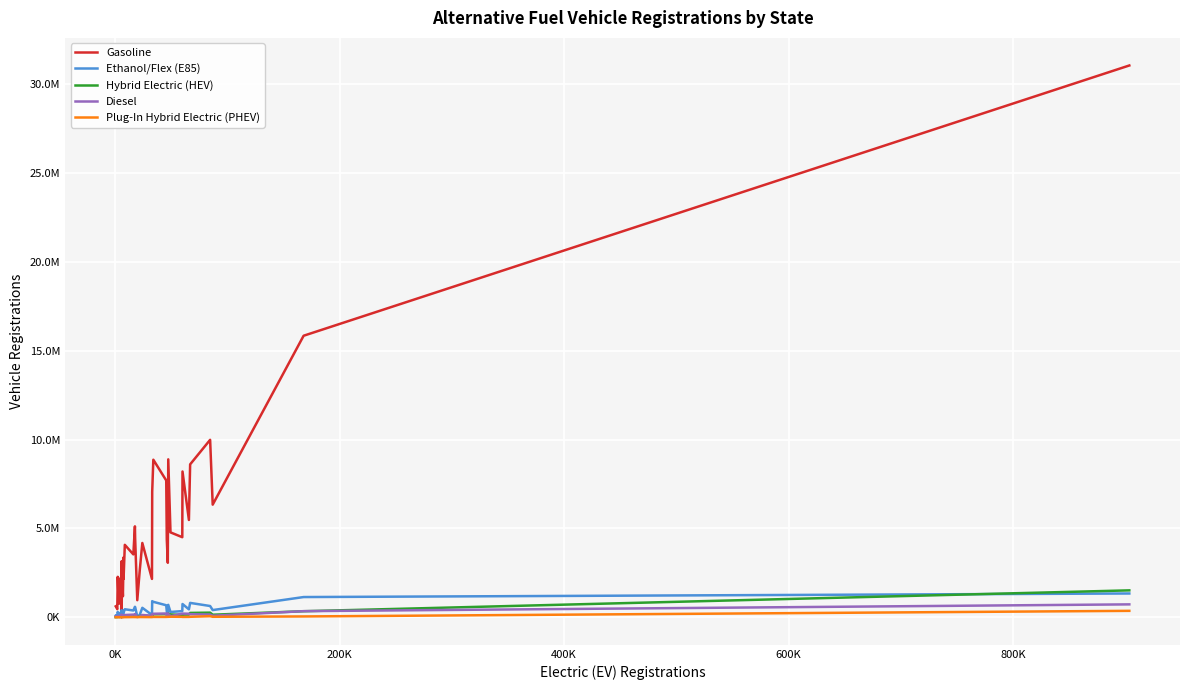

Which series has the largest total across all categories?

Gasoline